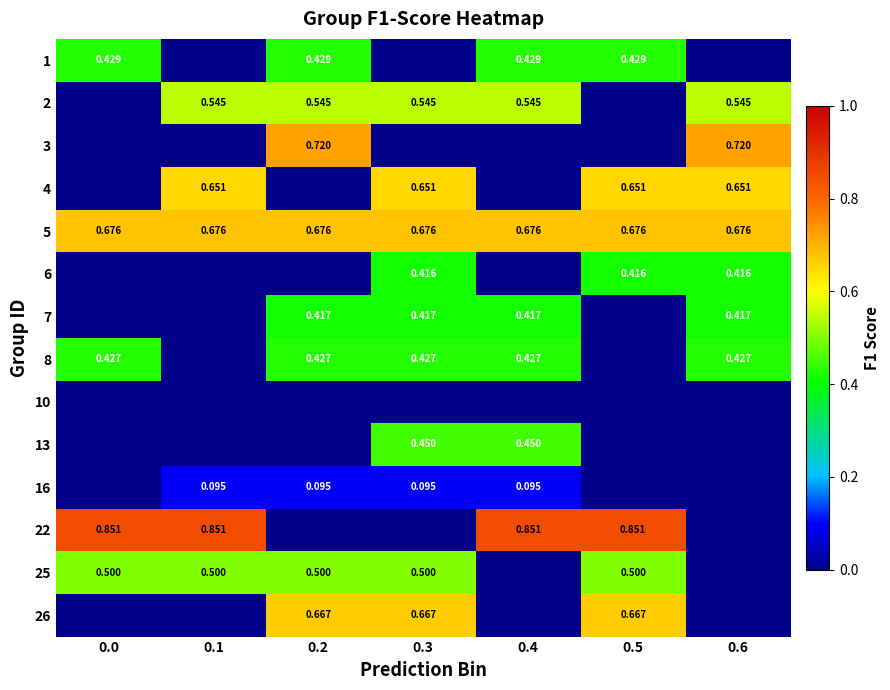

What is the difference between the second highest and minimum values in the 7 series?

0.4